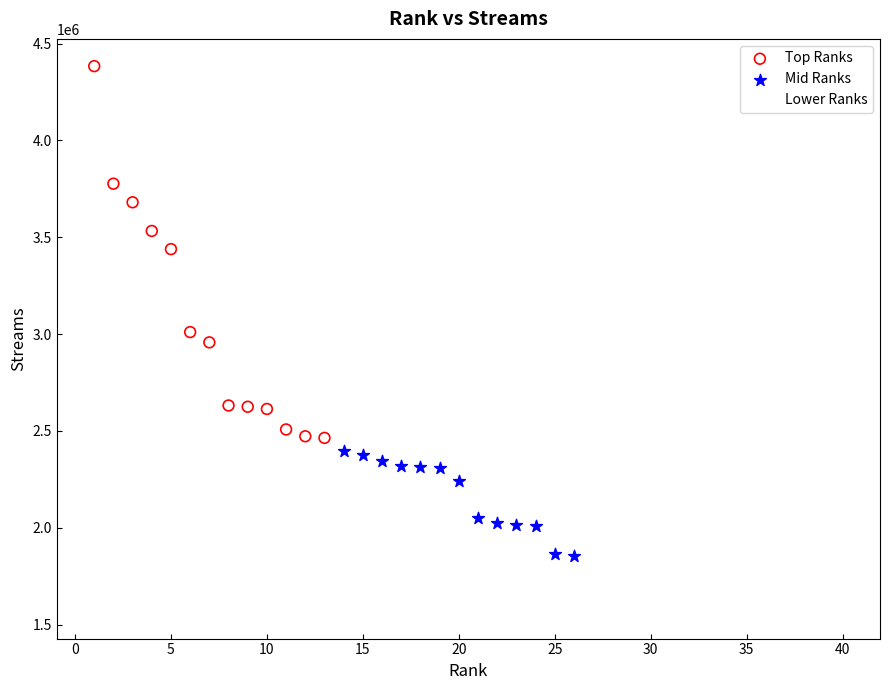

Which series has the widest spread of Y values?

Top Ranks